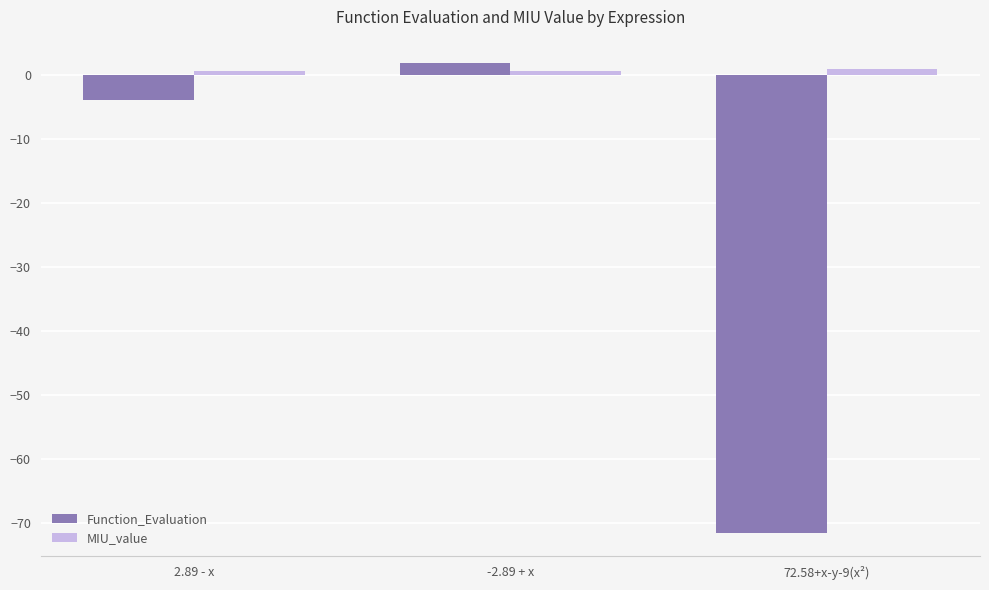

How many bars are there in each group?

2